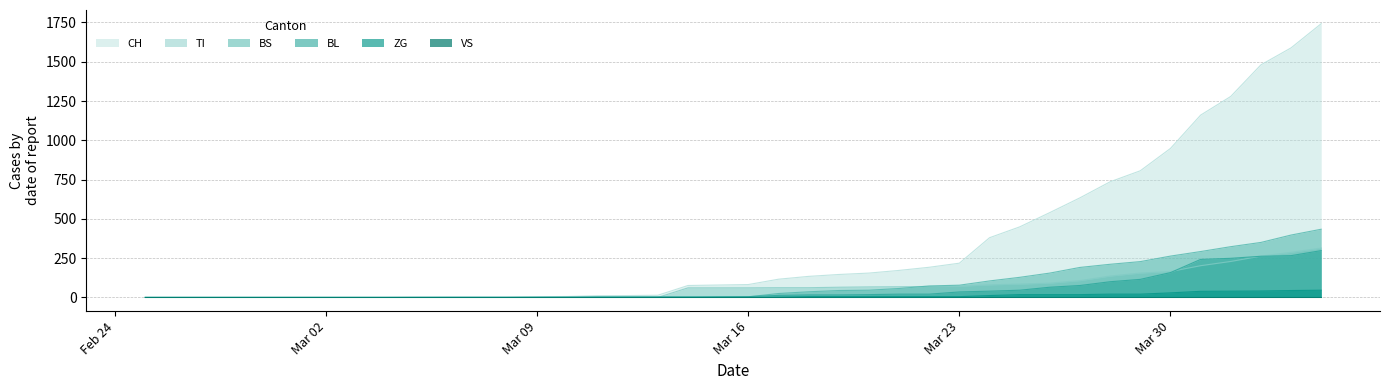

What is the maximum value shown in the chart?

1742